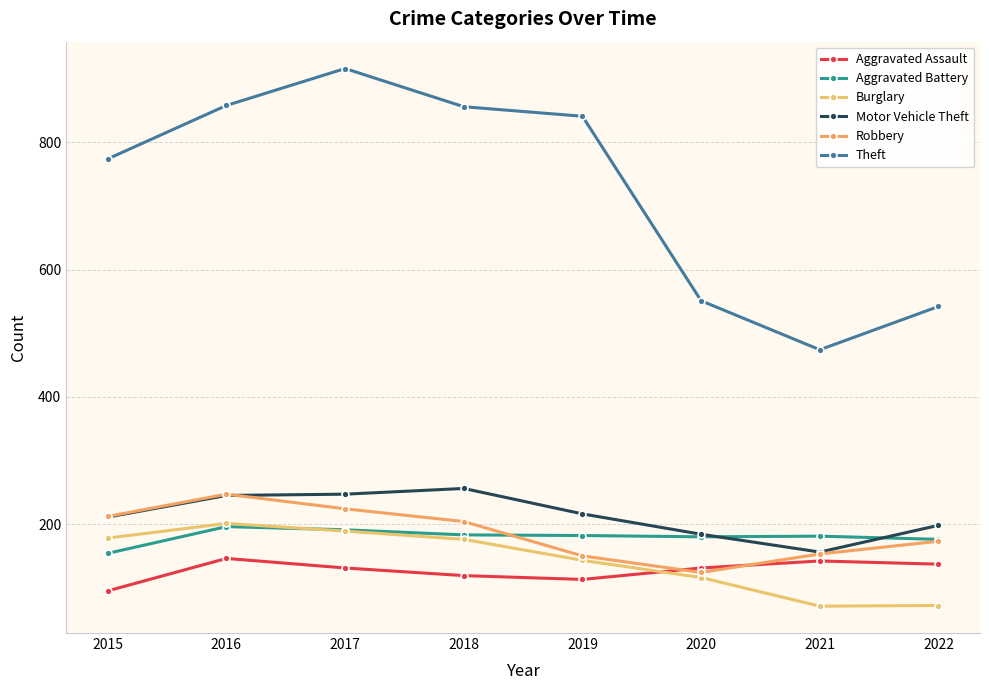

Does the chart display data point markers on the line(s)?

Yes